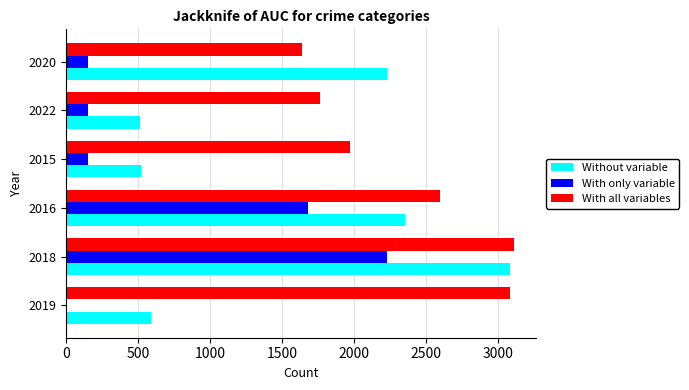

What is the maximum value shown in the chart?

3105